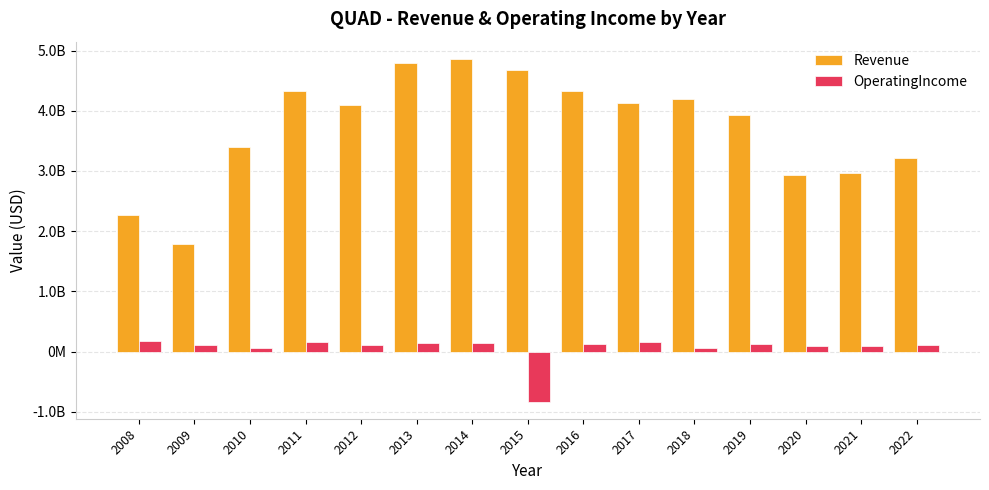

What are all the series names shown in the legend?

Revenue, OperatingIncome